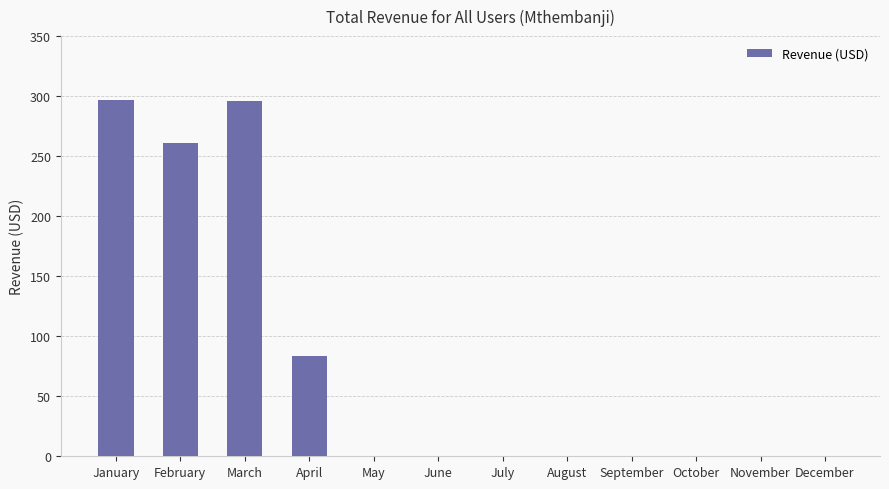

What is the change in value from January to July?

-297.2